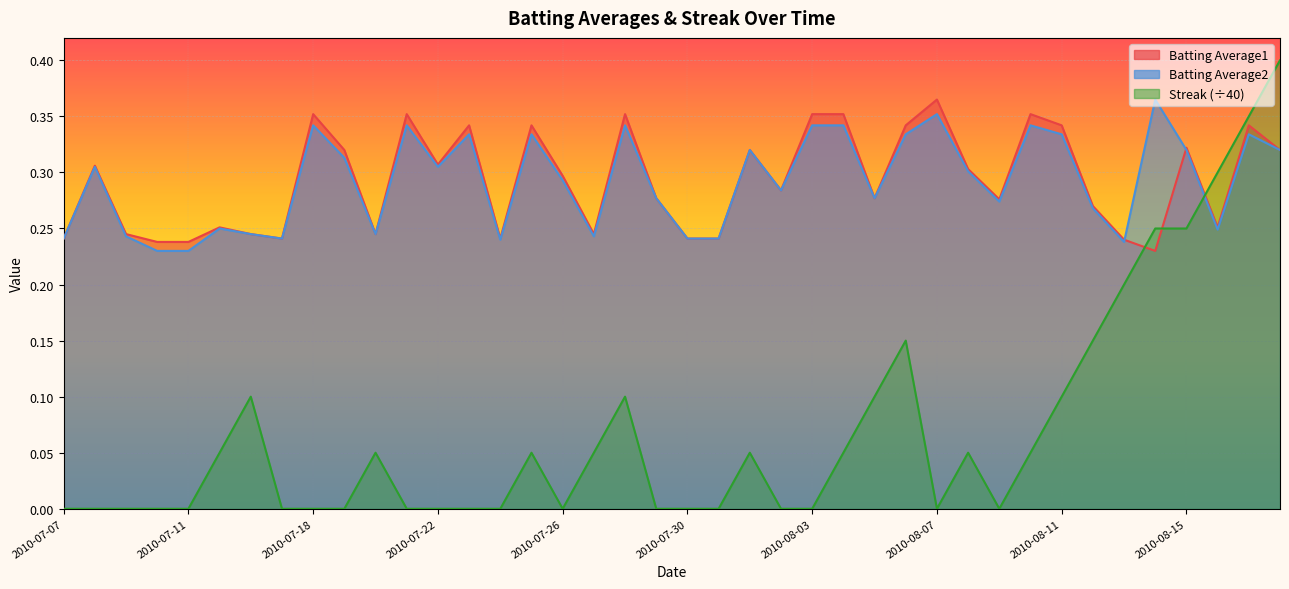

Where do Batting Average2 and Batting Average1 first cross each other?

2010-08-13 and 2010-08-14